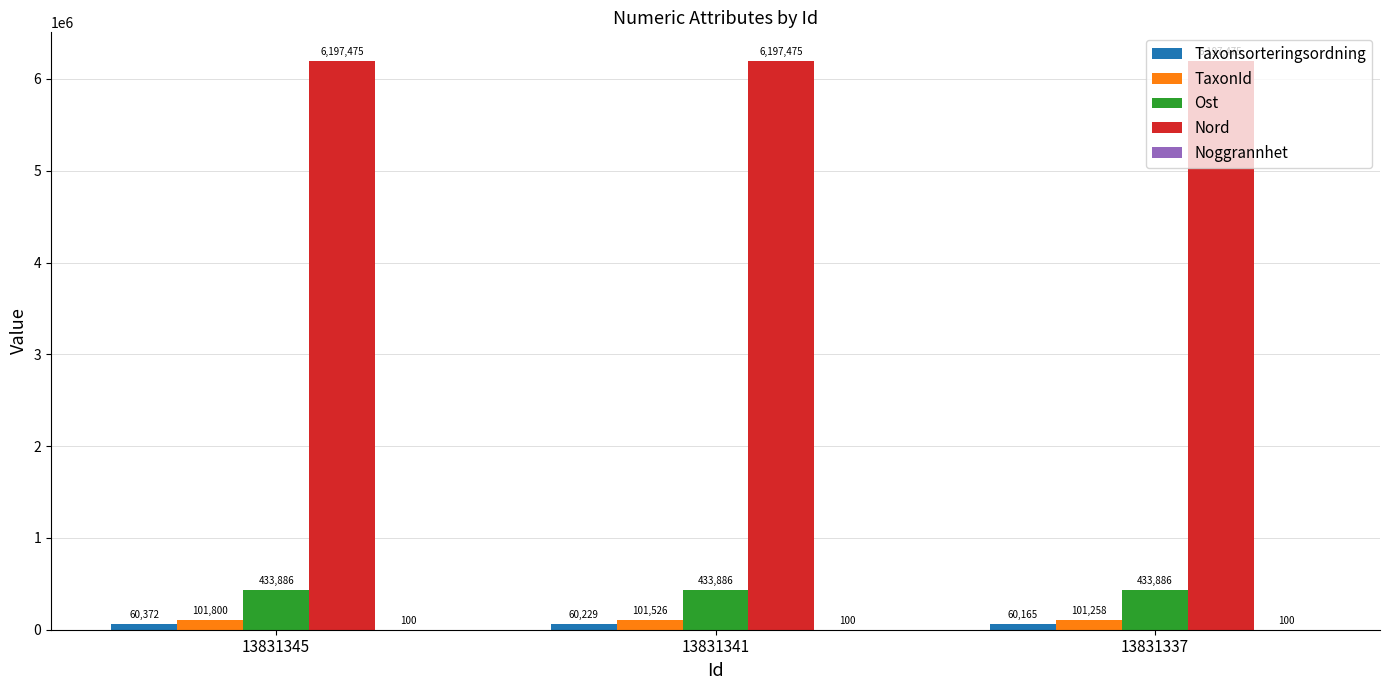

At which label does TaxonId first exceed 101526?

13831345